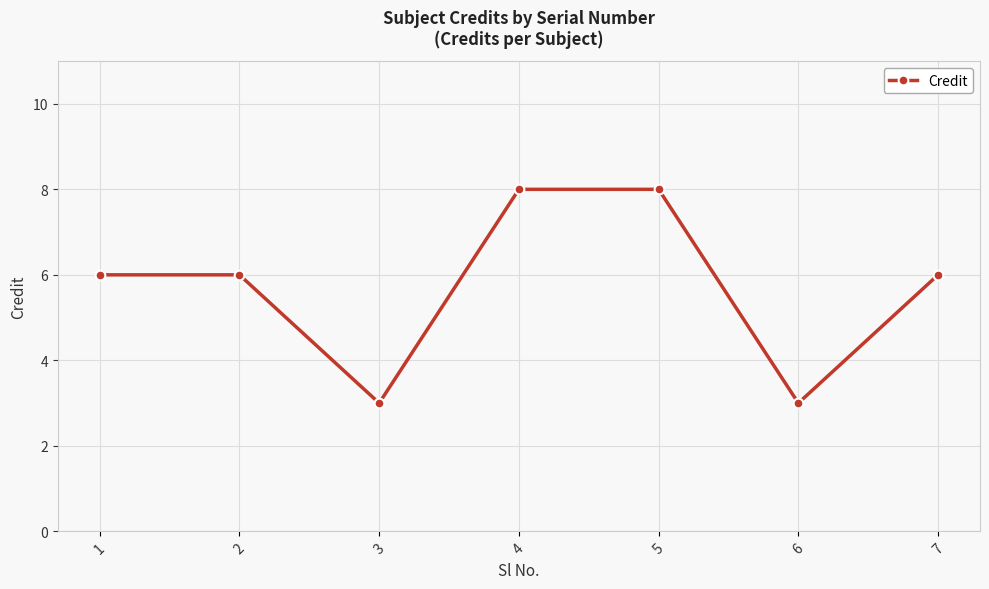

What is the value of the 1st point from the left?

6